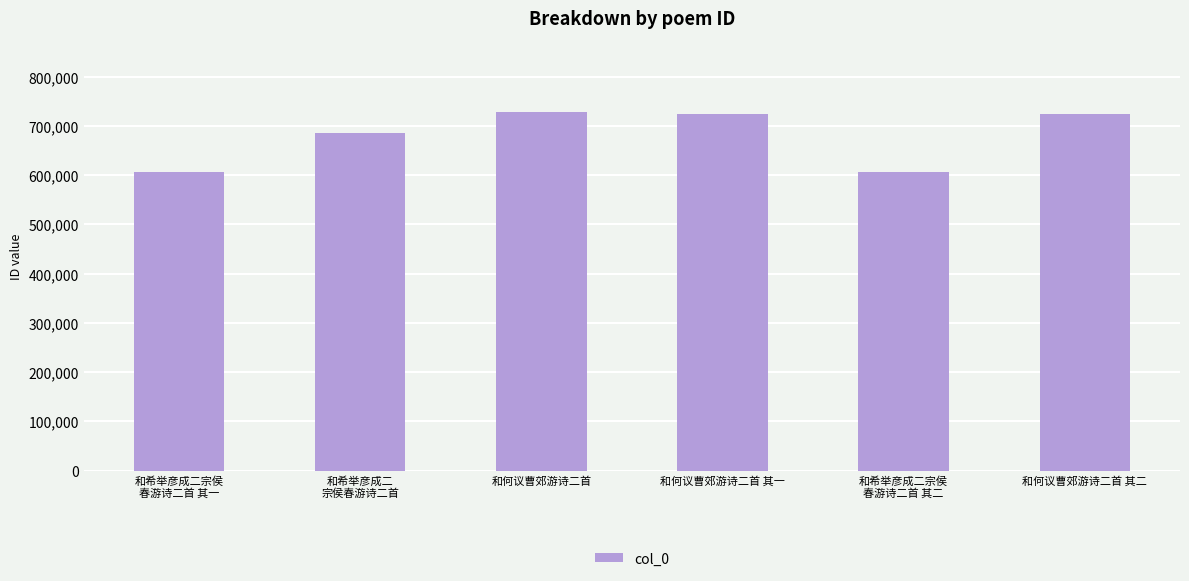

What is the label of the 6th bar from the left?

和何议曹郊游诗二首 其二